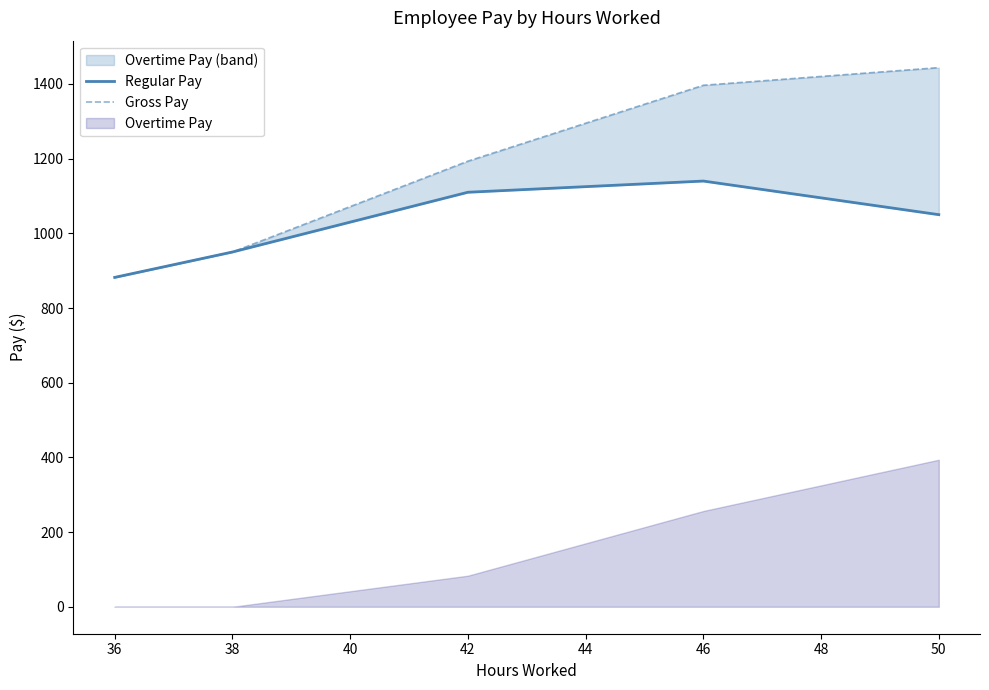

How many Regular Pay values are between 950 and 1110?

3